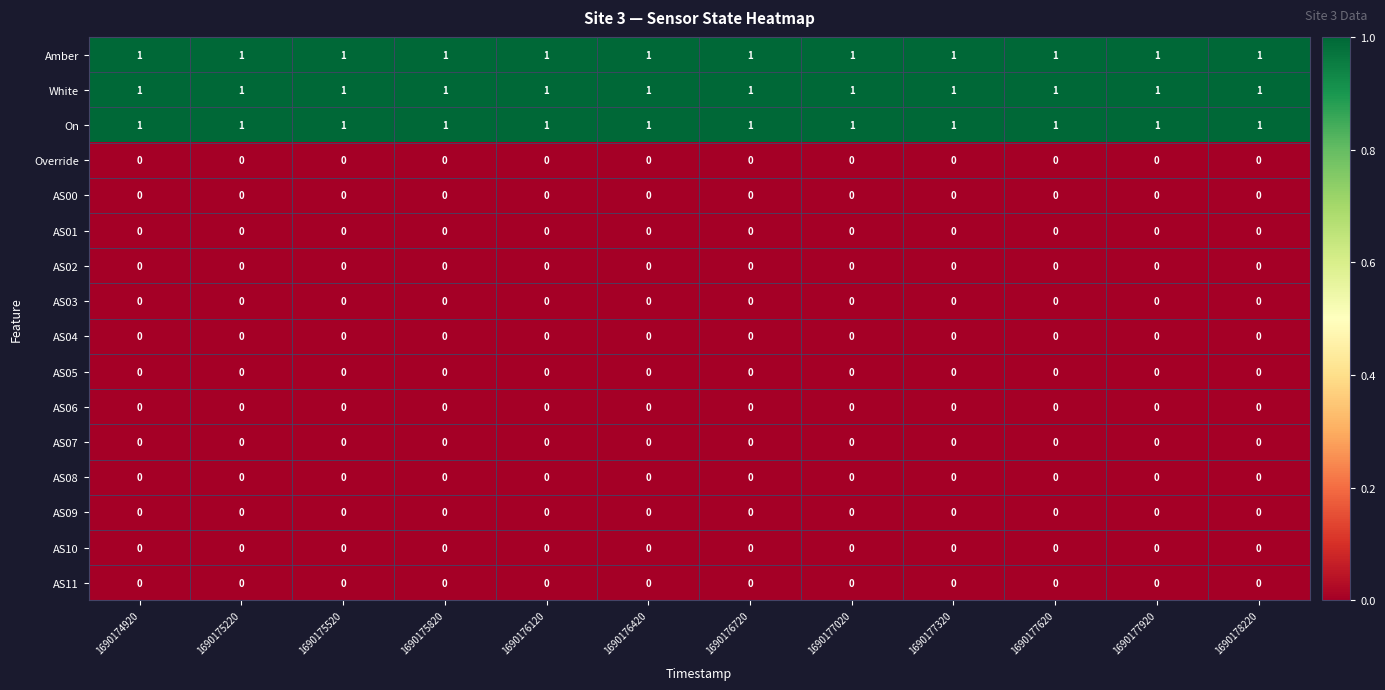

Is it true that AS02 equals 0 at 1690175820?

True